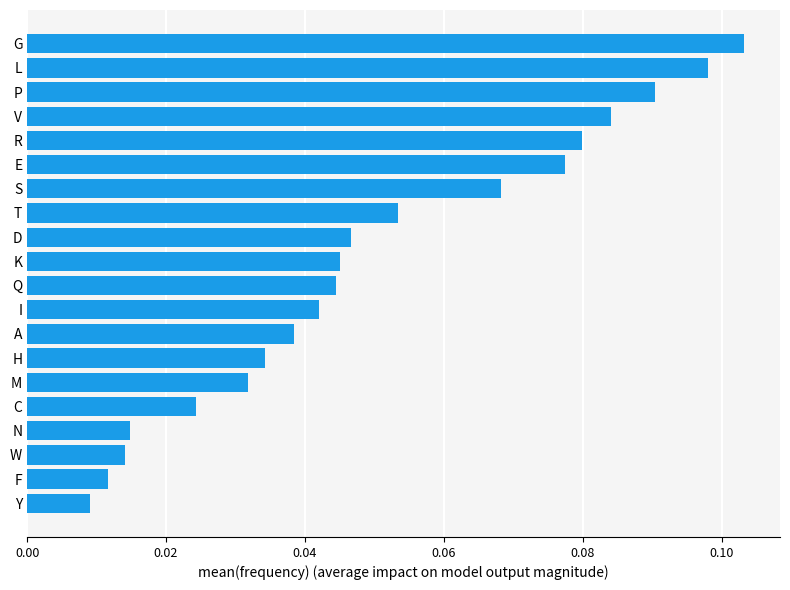

How many series are shown in this chart?

1